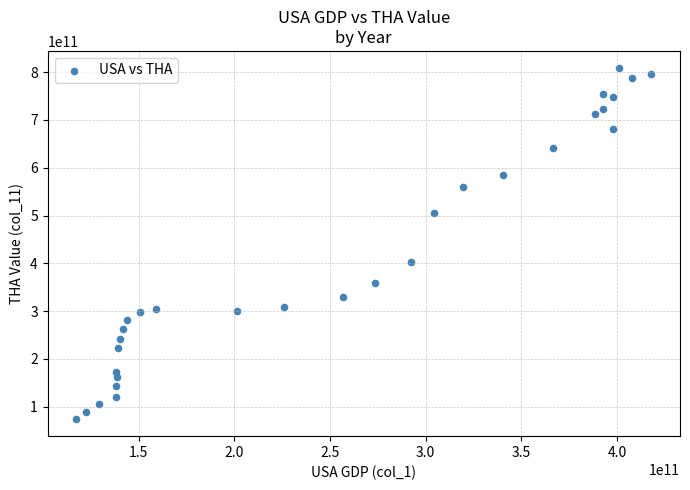

What is the range of X values (max minus min)?

300298000000.0